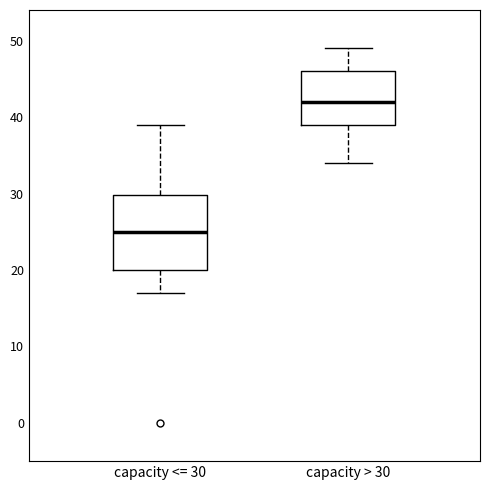

Reading left to right, read every box against the y-axis: the position of its median line, the range the box covers, and the ends of its whiskers. The values are not printed on the chart, so give them approximately, as read against the axis.

capacity <= 30: median 25, box 20 to 30, whiskers 17 to 39
capacity > 30: median 42, box 39 to 46, whiskers 34 to 49